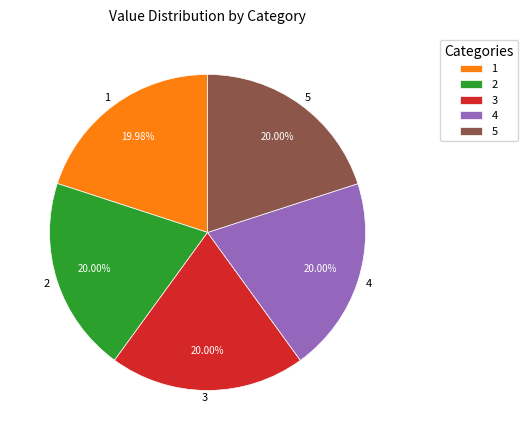

Approximately how many times larger is the value at 5 compared to 3?

1.0